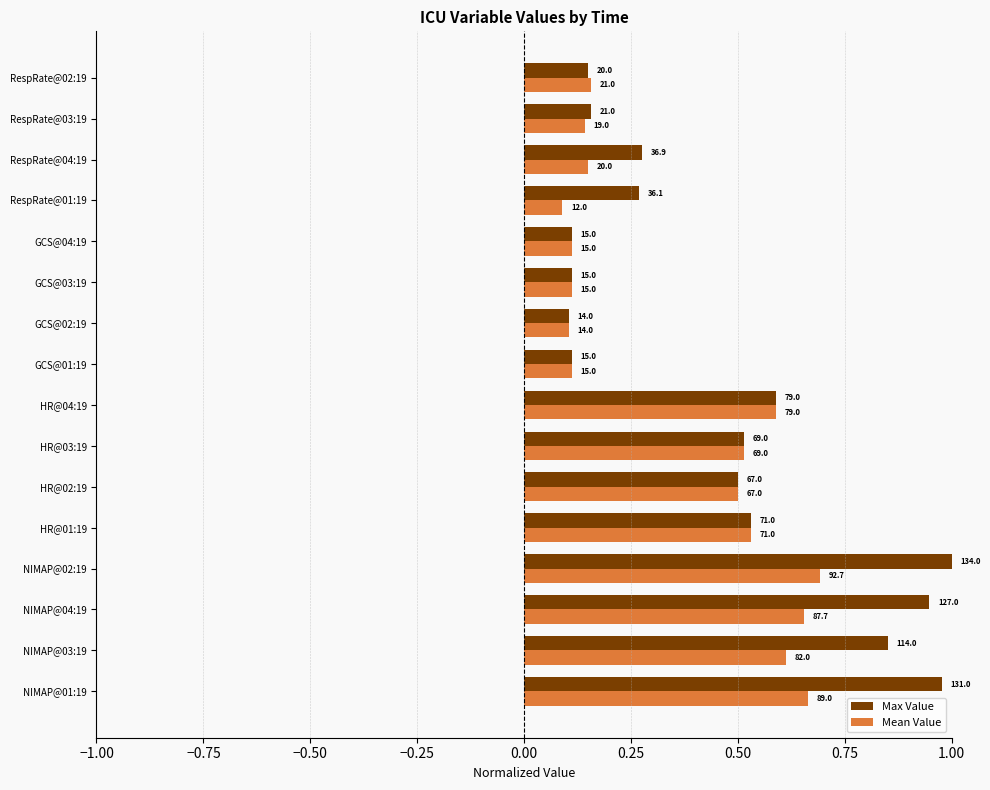

What is the value of the Max Value bar at the 16th from the left?

0.1